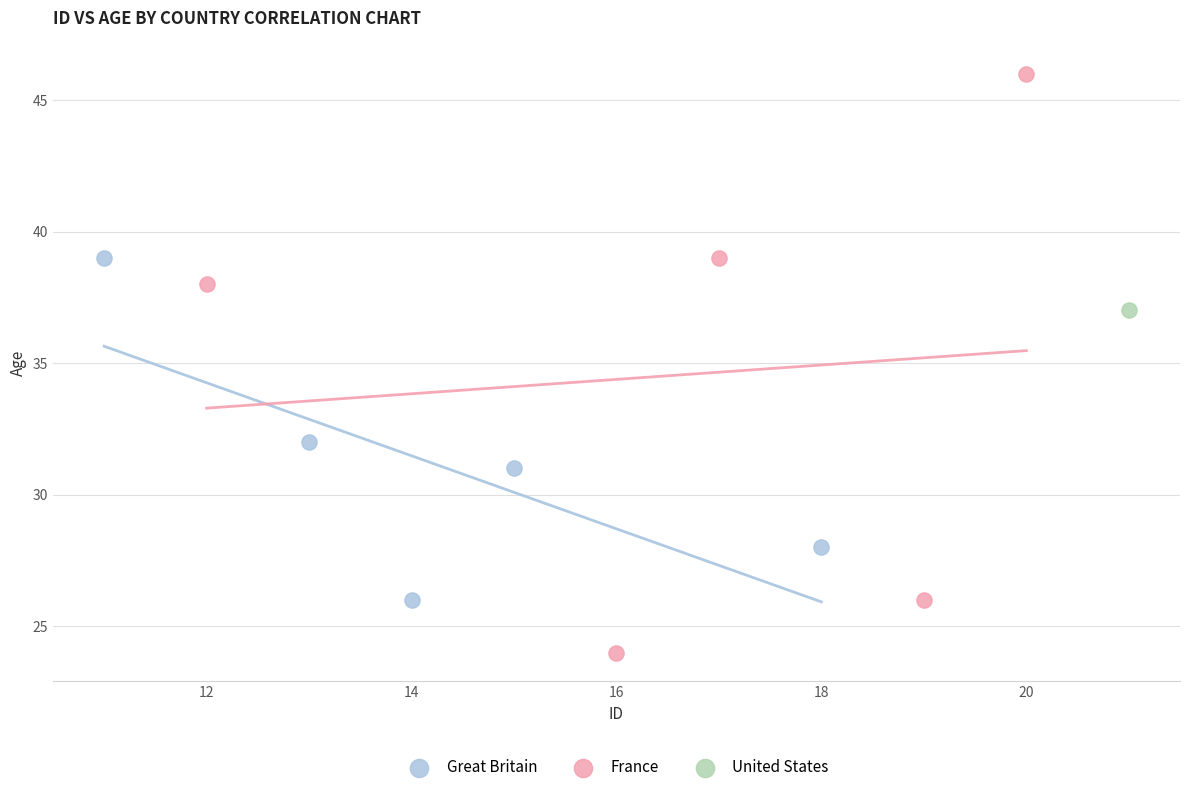

What are all the series names shown in the legend?

Great Britain, France, United States